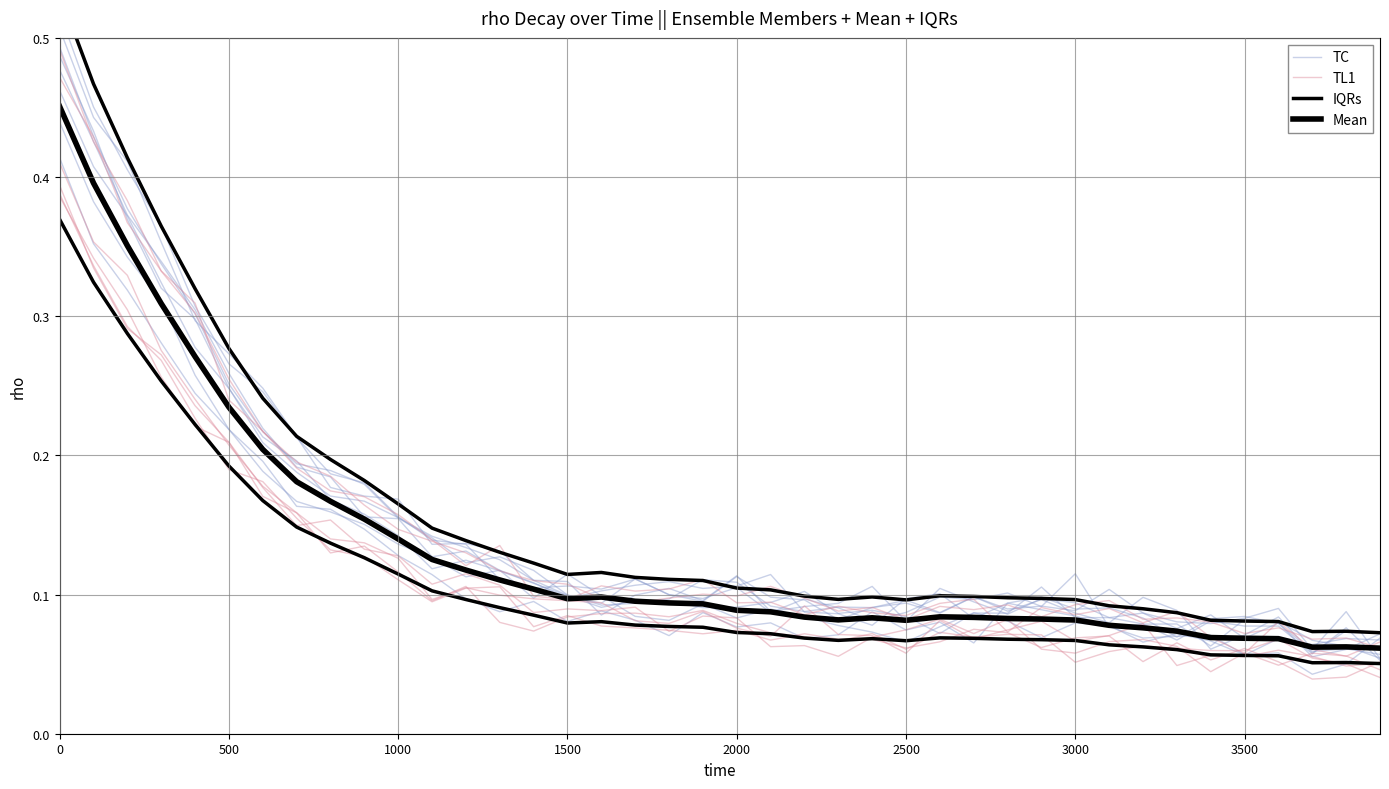

Rank the series by their maximum value, from lowest to highest.

Mean, TL1, TC, IQRs